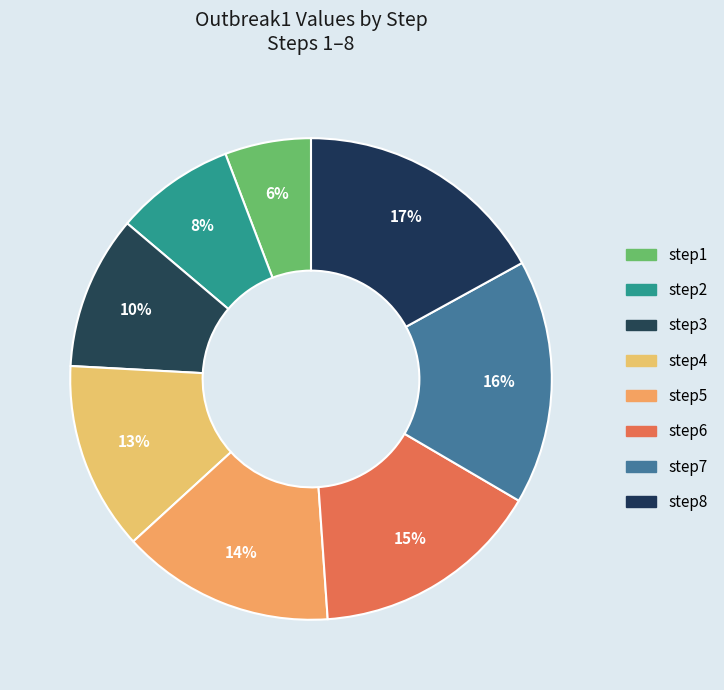

How many slices are in this pie chart?

8